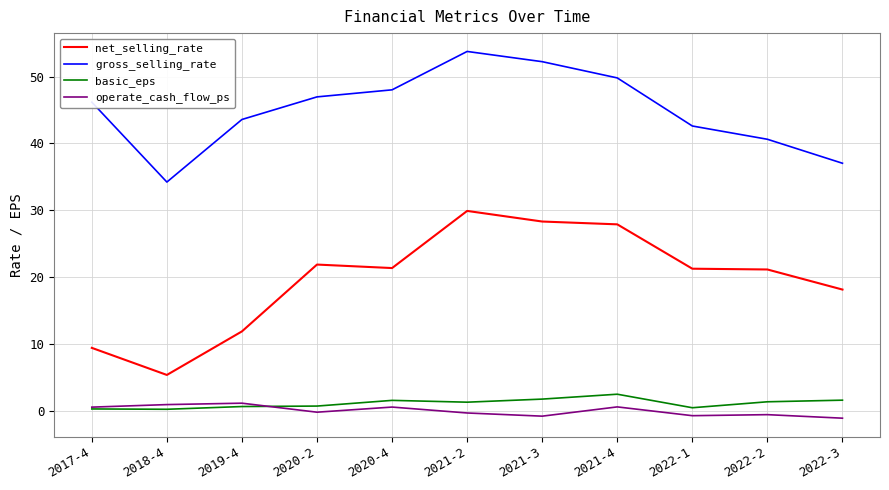

Is it true that basic_eps equals 1.7 at 2022-3?

True